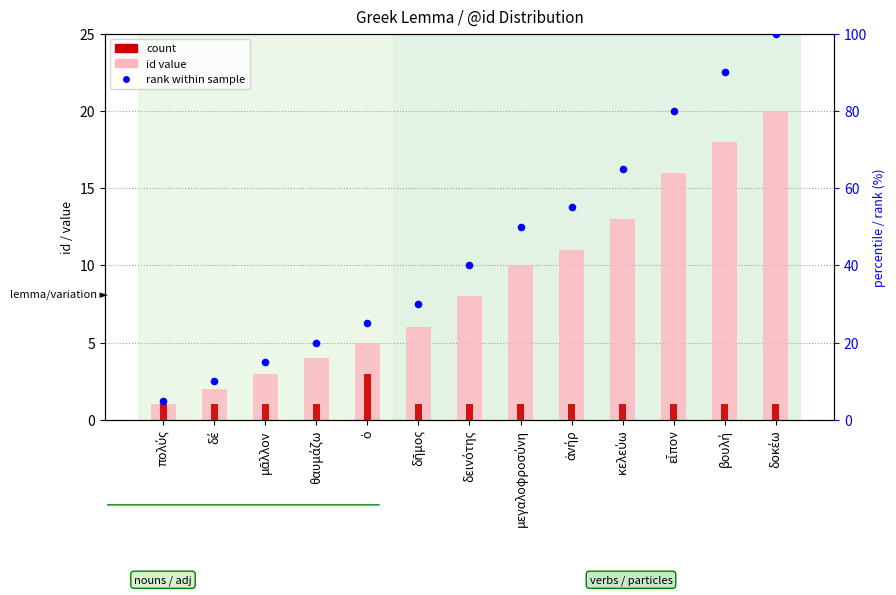

Is the value of rank within sample at δεινότης greater than the value of count at δέ?

Yes